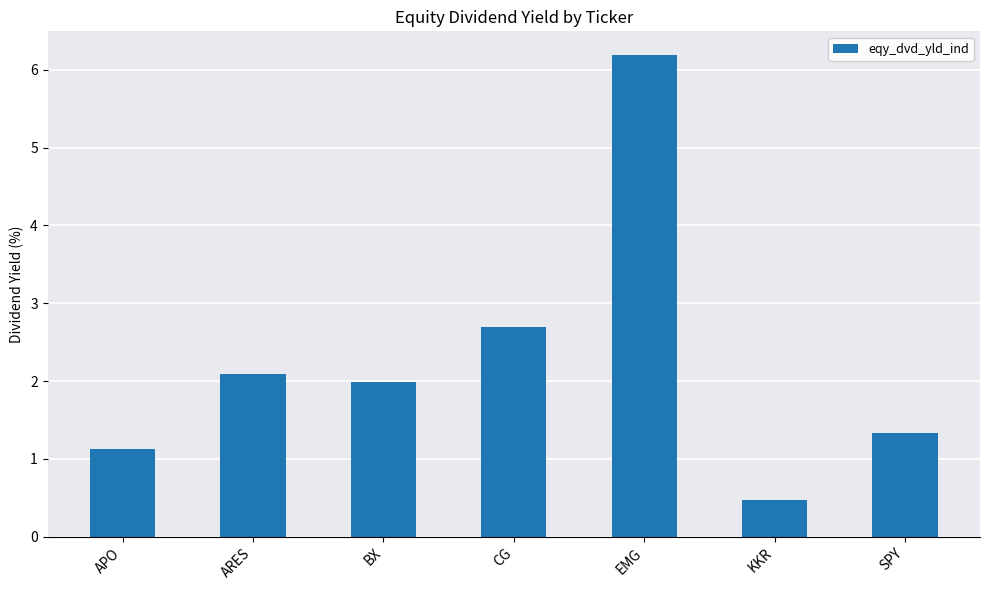

What is the sum of all values?

15.9